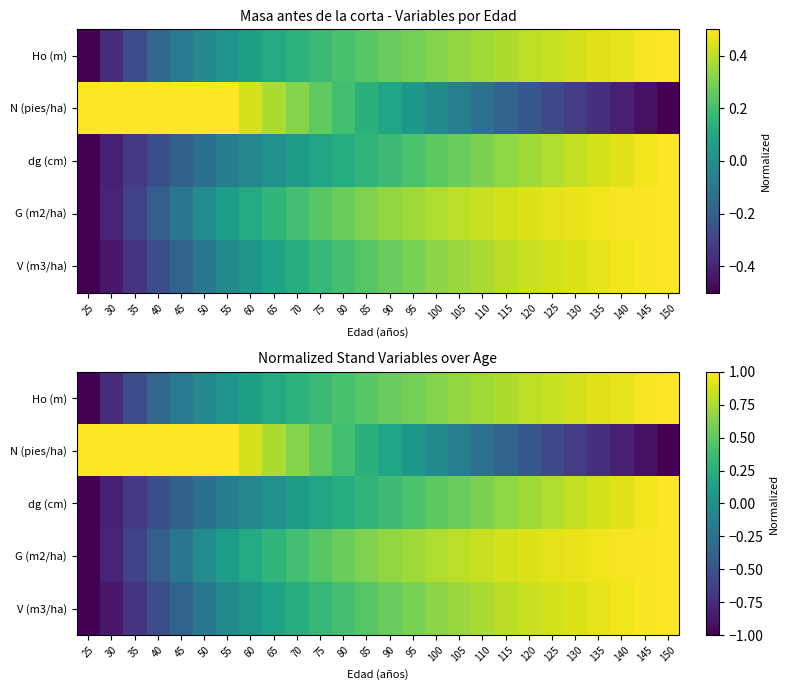

Count the number of categories in the chart.

26